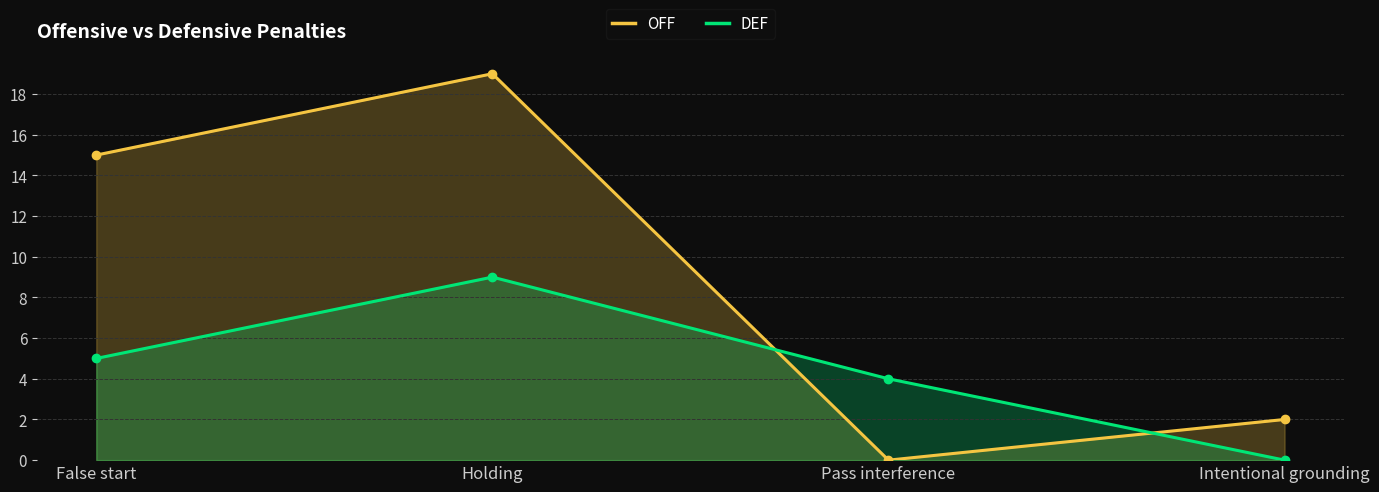

What is the spread (max minus min) of values at False start?

10